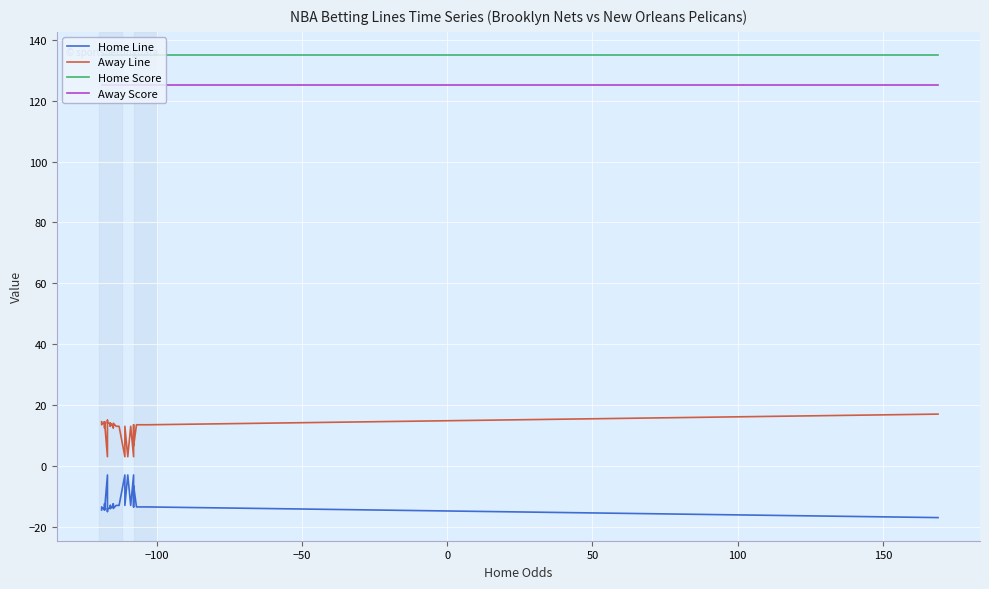

Does the chart display data point markers on the line(s)?

No